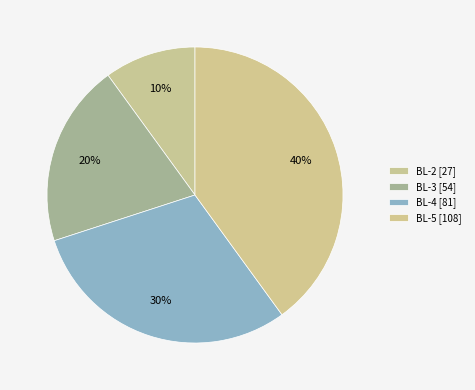

Count the number of slices in the pie.

4